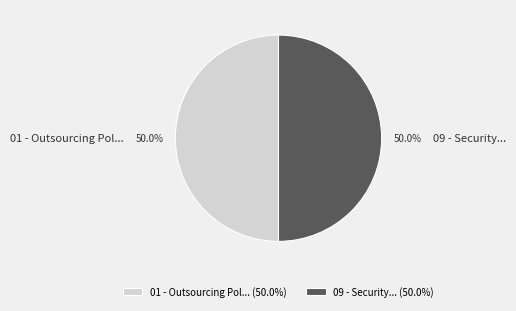

What percentage is NOT represented by 09 - Security...?

50.0%